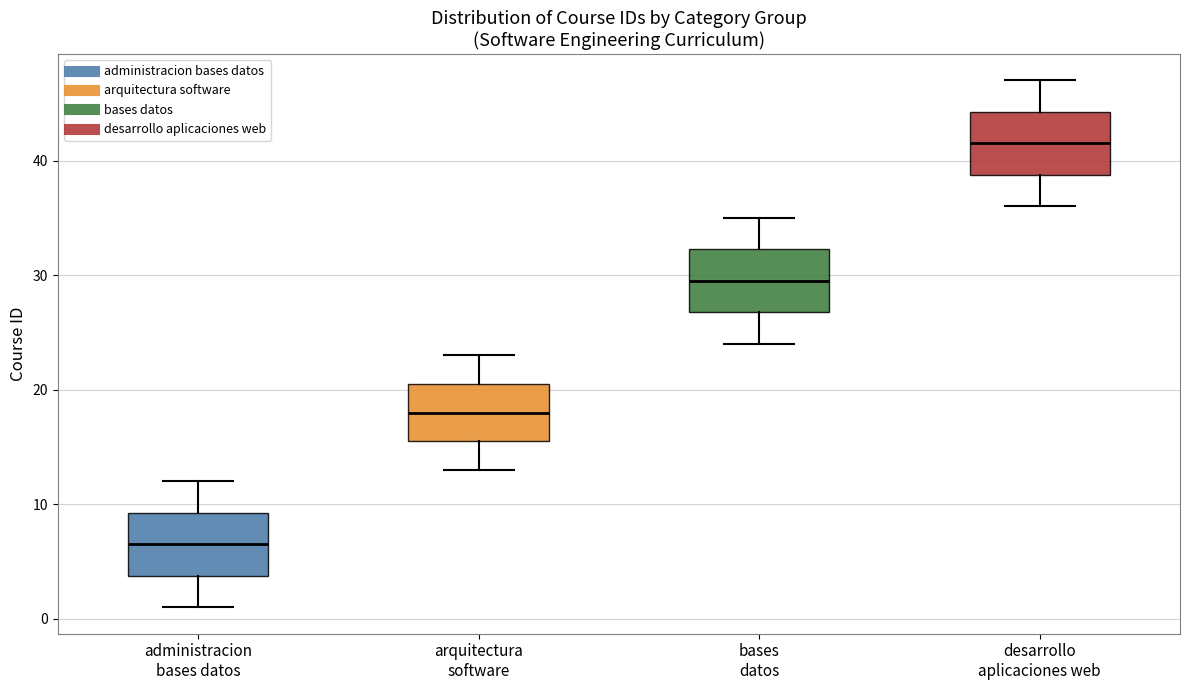

Reading left to right, read every box against the y-axis: the position of its median line, the range the box covers, and the ends of its whiskers. The values are not printed on the chart, so give them approximately, as read against the axis.

administracion bases datos: median 7, box 4 to 9, whiskers 1 to 12
arquitectura software: median 18, box 16 to 21, whiskers 13 to 23
bases datos: median 30, box 27 to 32, whiskers 24 to 35
desarrollo aplicaciones web: median 42, box 39 to 44, whiskers 36 to 47